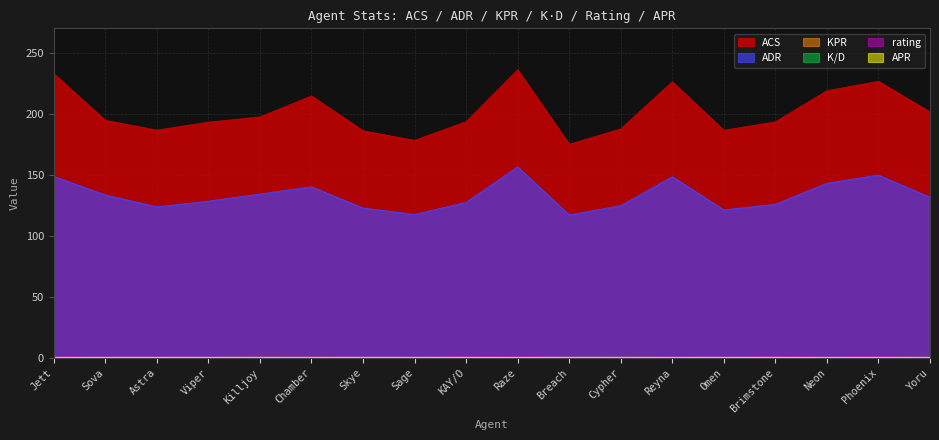

True or false: K/D has a value of 0.3 at KAY/O.

False